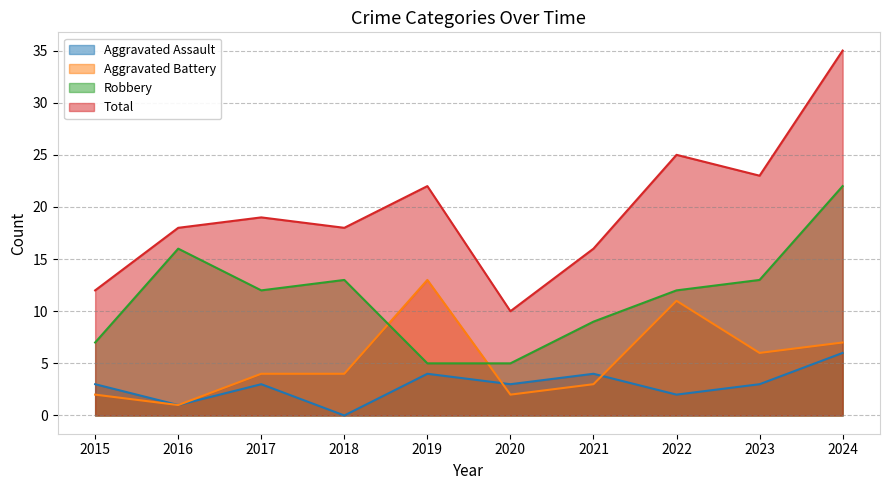

Does the chart display data point markers on the line(s)?

No